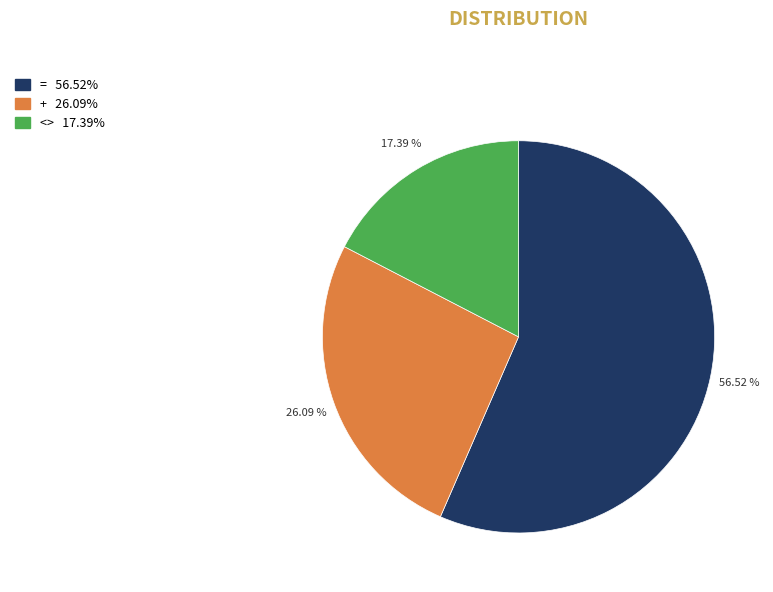

To the nearest percent, what portion does = represent?

57%